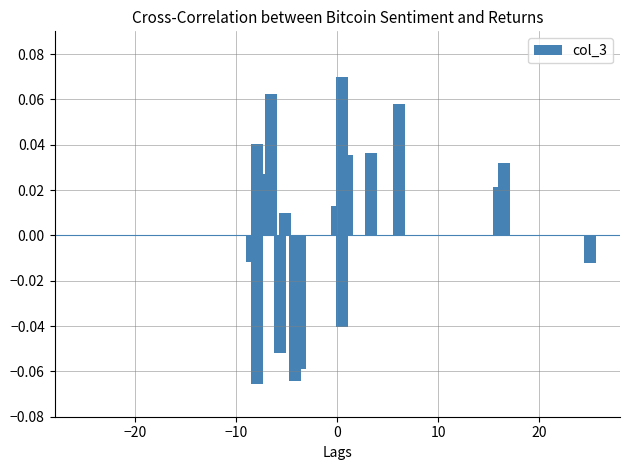

Reading left to right, list all the values displayed in this chart.

-0.1	-0.1	-0.1	-0.0	-0.1	-0.1	-0.0	-0.0	-0.0	0.0	0.0	0.0	0.0	0.0	0.0	0.1	0.0	0.1	0.0	0.1